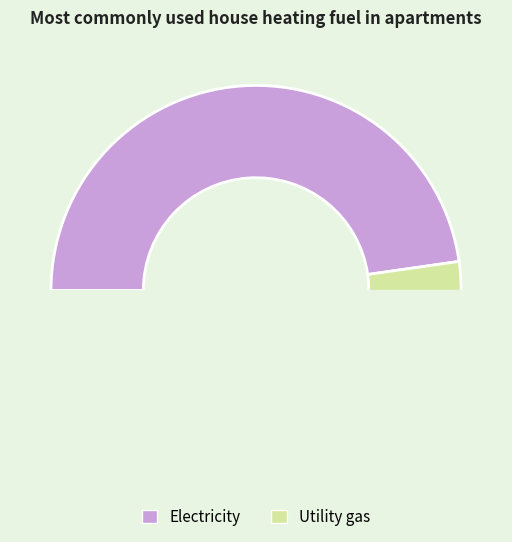

True or false: 41 accounts for 1% of the total.

False